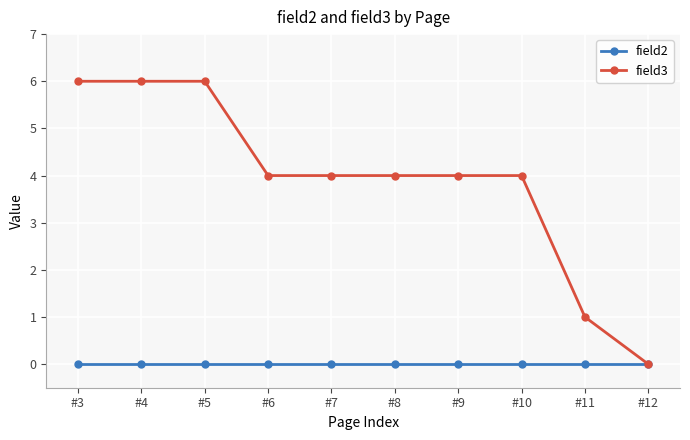

Rank the series by their average value, from lowest to highest.

field2, field3